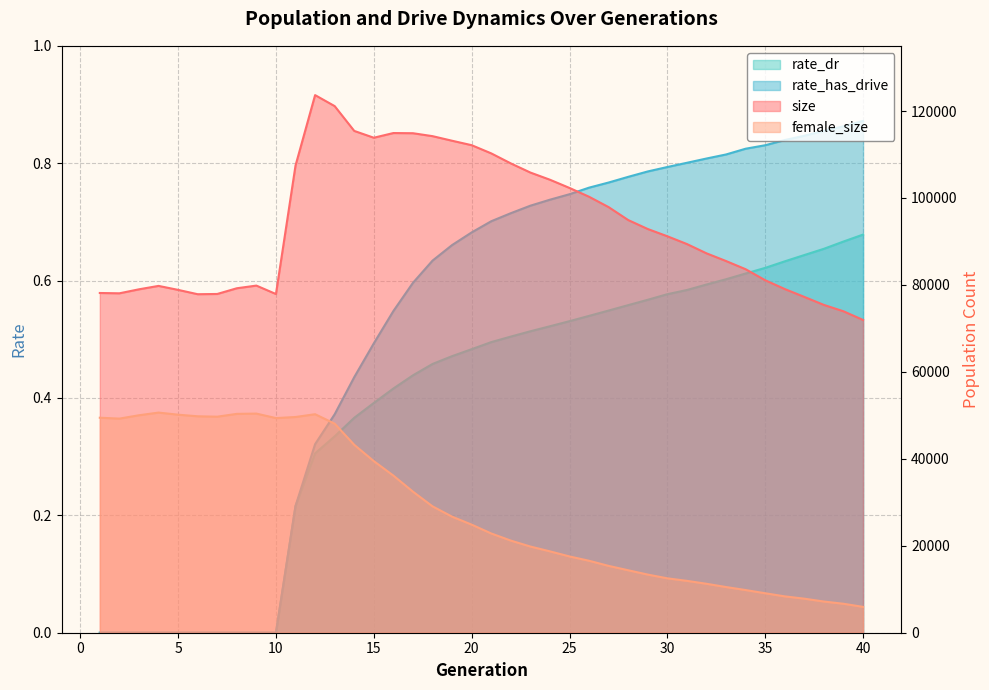

Which series has the largest range (max minus min)?

size